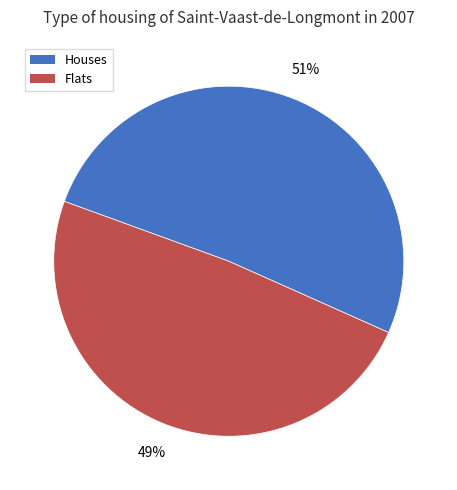

Does any single category account for the majority?

Yes